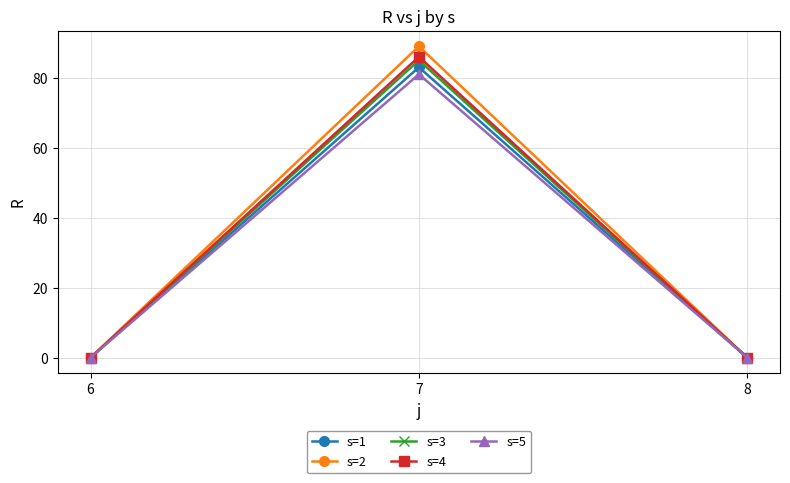

Count the number of data series in this chart.

5